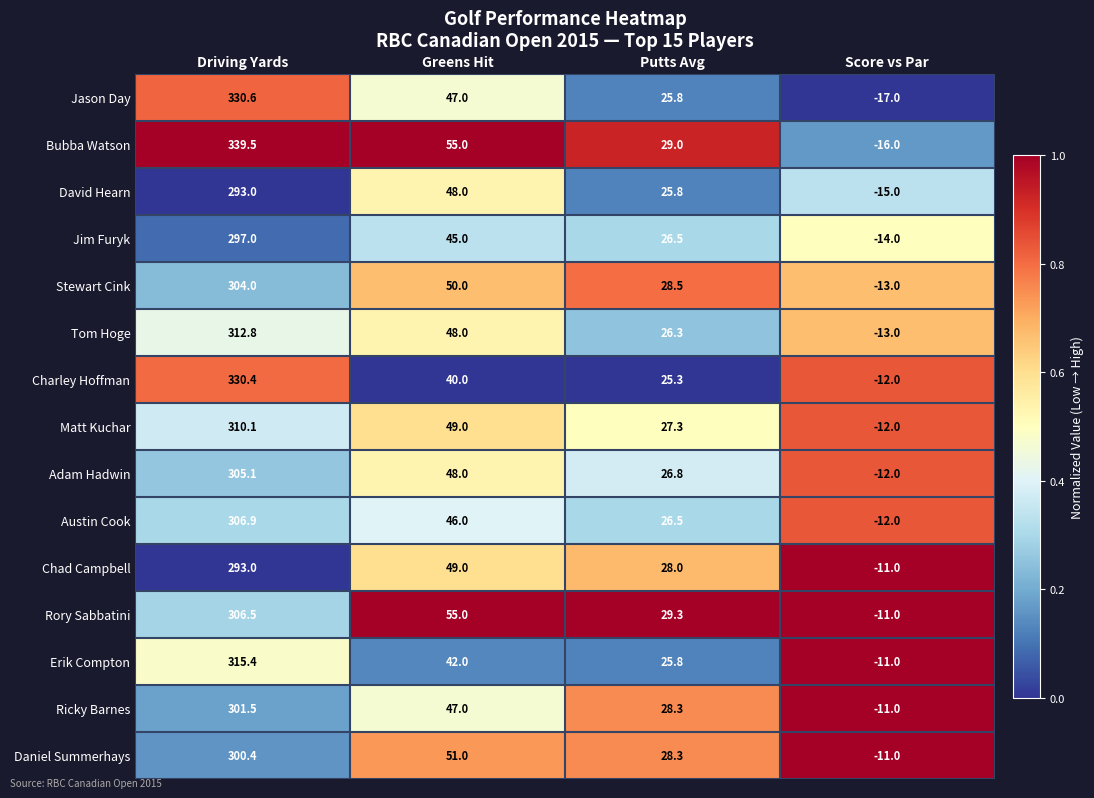

The value of Chad Campbell at Driving Yards is 293.0. True or false?

True